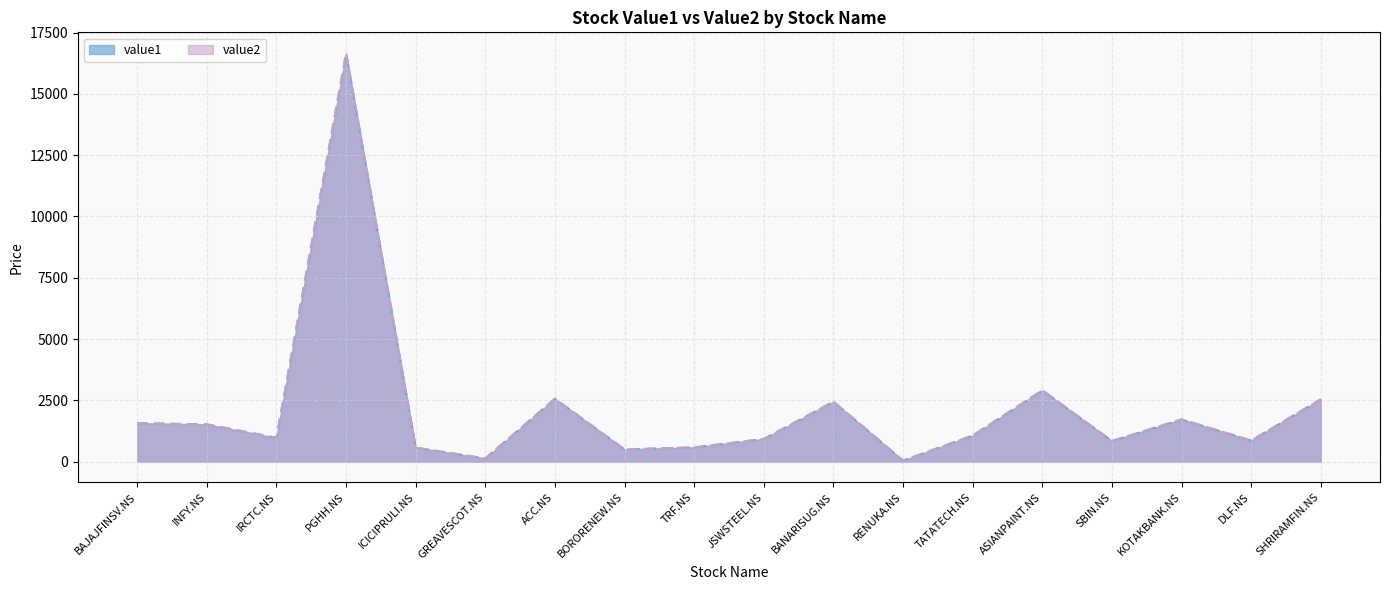

Which series has the largest total across all categories?

value2